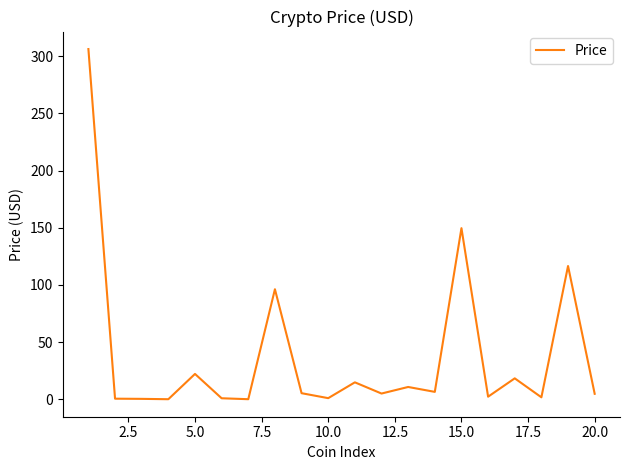

What is the maximum value shown in the chart?

306.4